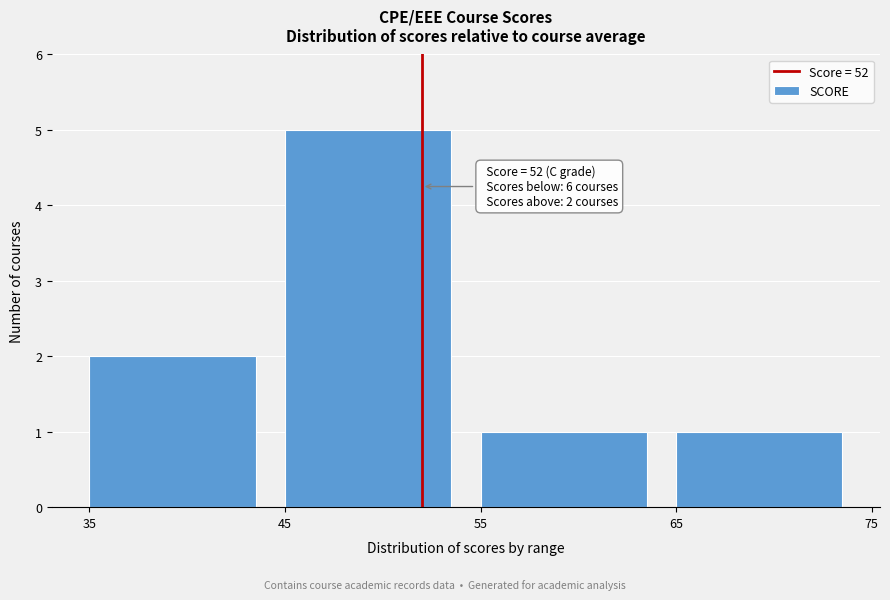

Which range on the x-axis has the tallest bar?

45 to 55